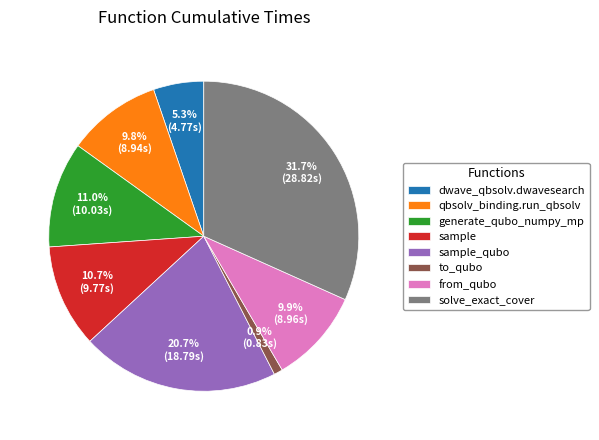

Which has a higher value, dwave_qbsolv.dwavesearch or from_qubo?

from_qubo